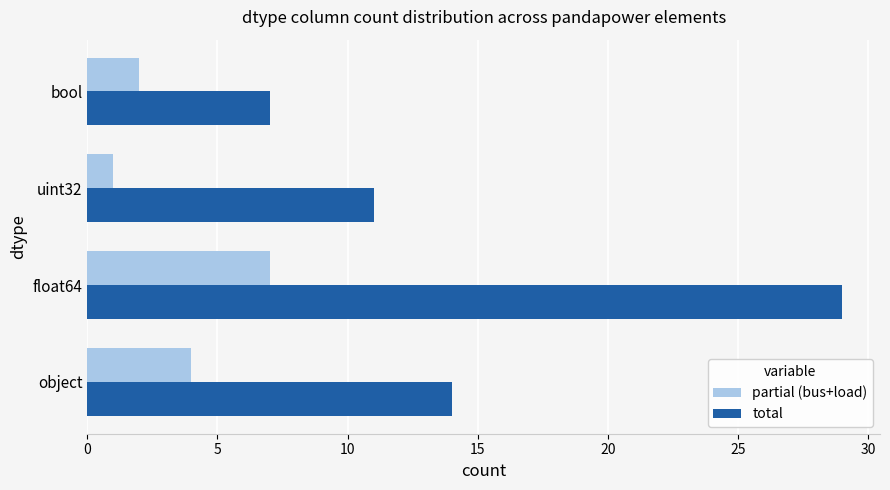

What is the difference between the total values at object and bool?

7